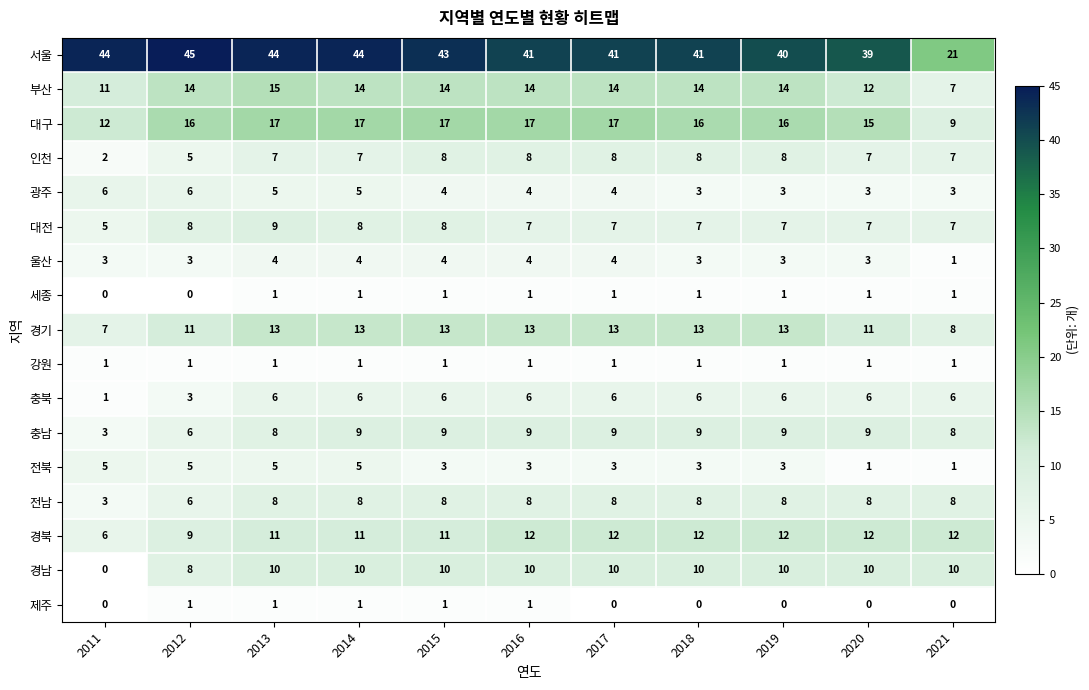

Between 2011 and 2020, which series saw the biggest shift?

경남